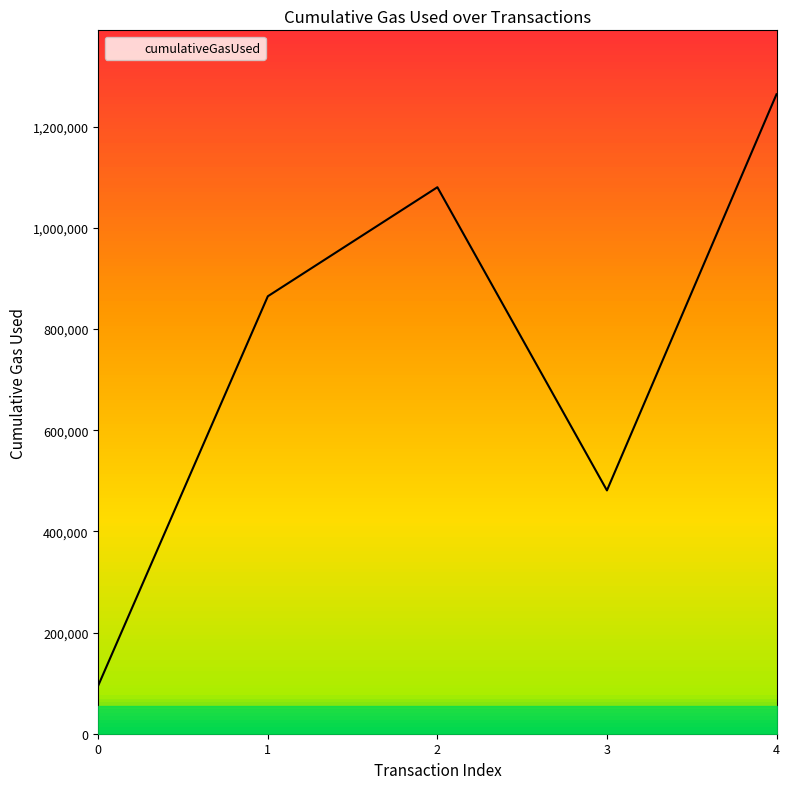

What is the average value?

757080